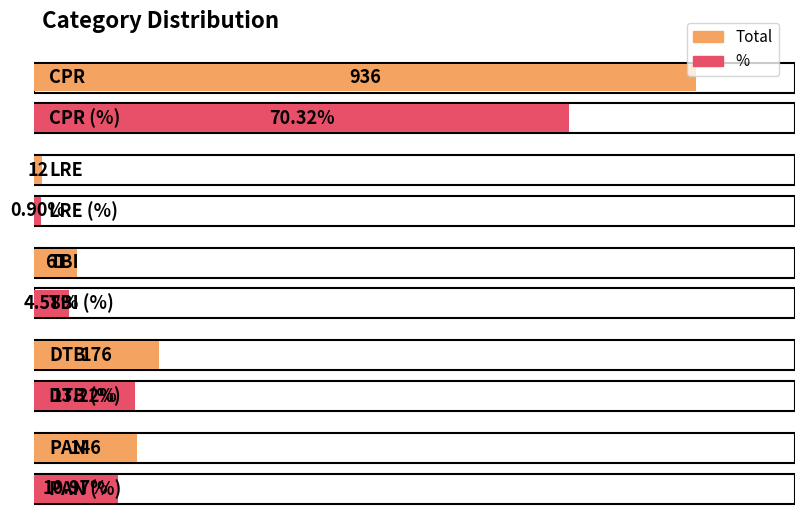

How many distinct data groups are displayed?

2